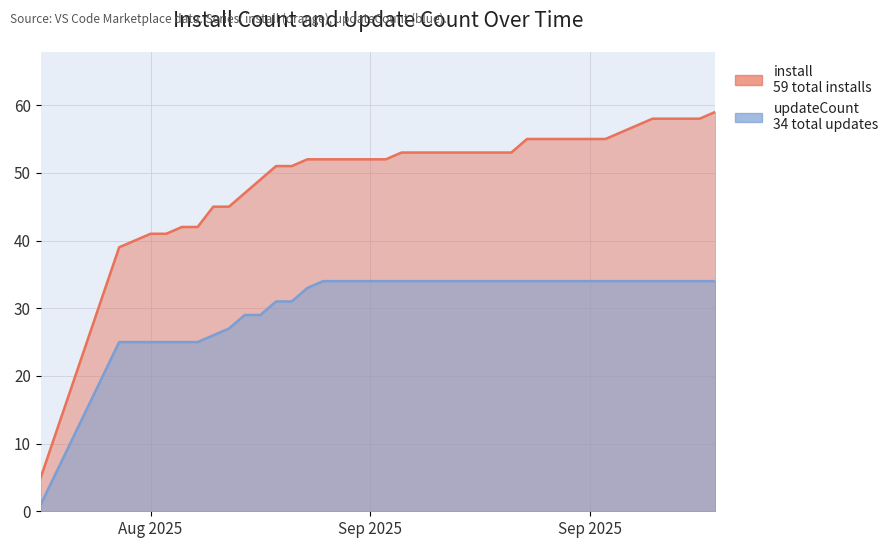

True or false: install has a value of 74 at 2025-09-06.

False